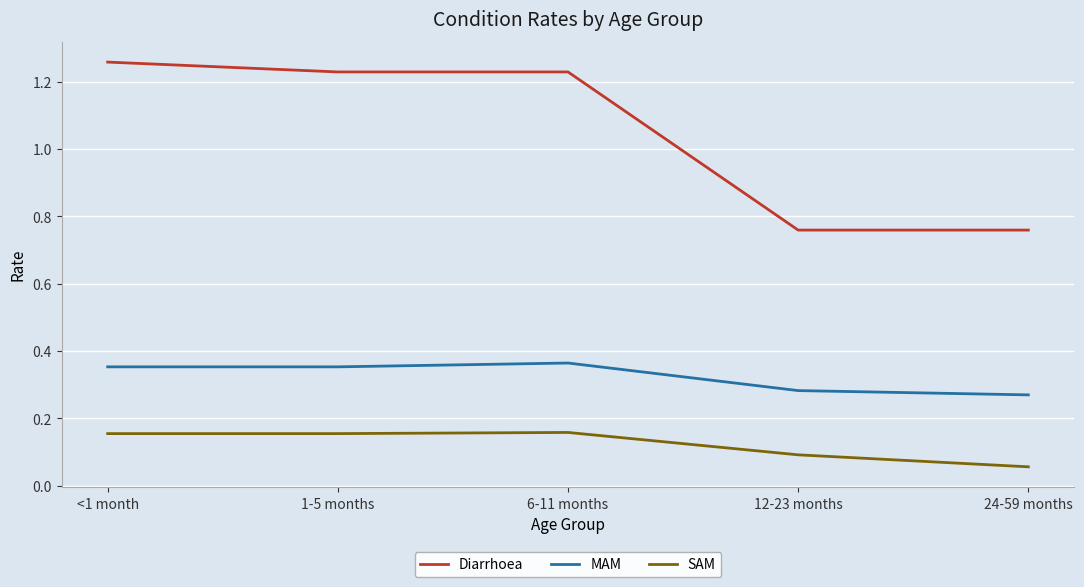

At which label does Diarrhoea reach its peak?

<1 month